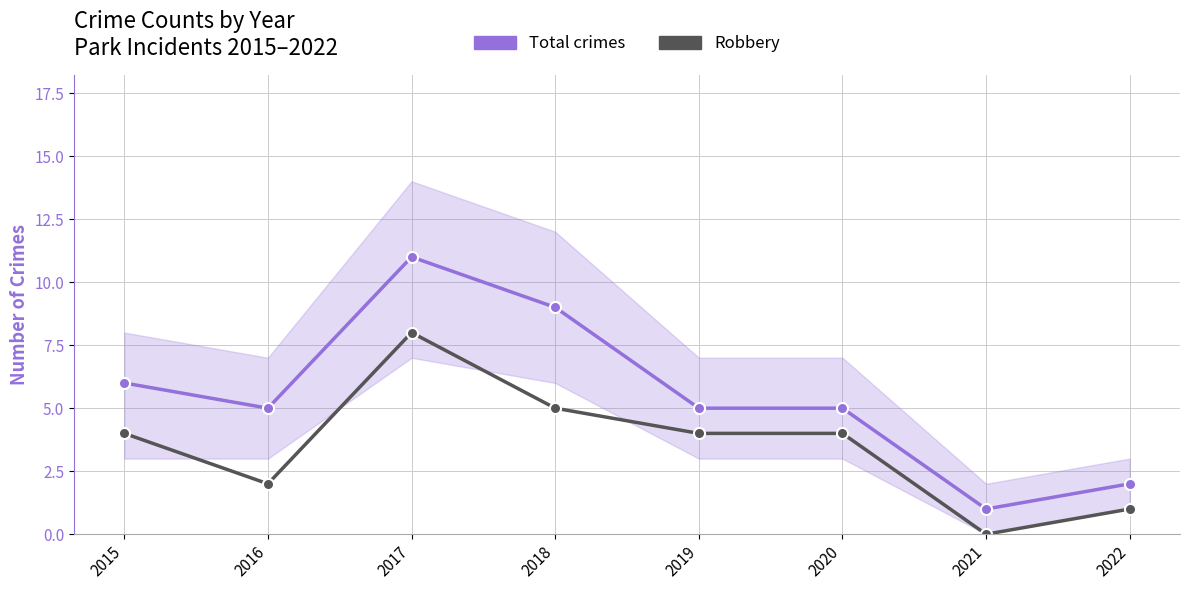

What is the lowest value of the Total crimes series?

1